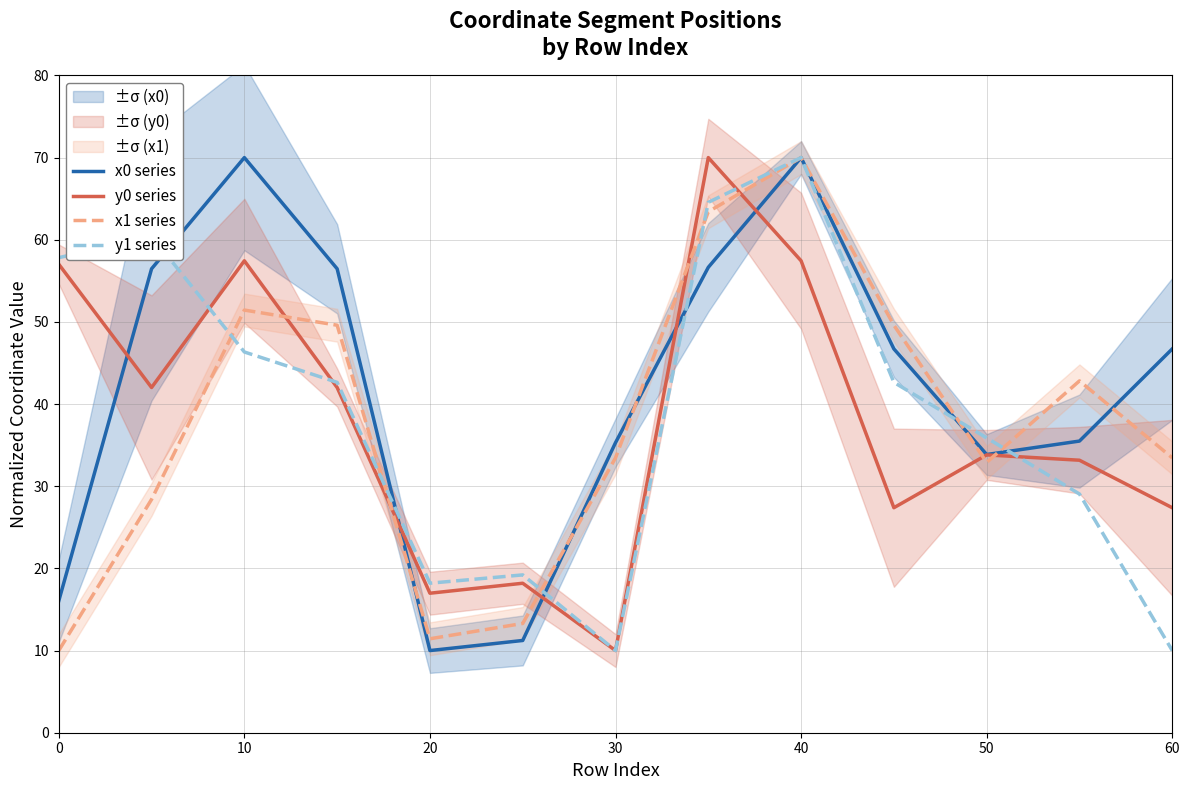

Is it true that x1 series equals 11.4 at 20?

True